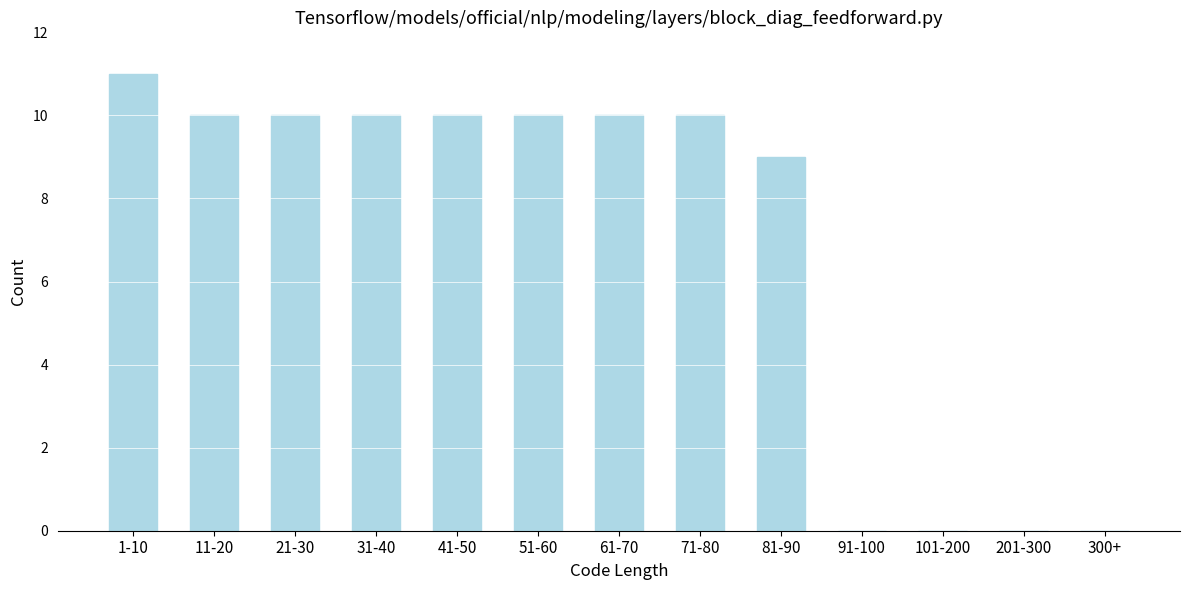

Reading left to right, extract all data points from this chart.

1-10=11	11-20=10	21-30=10	31-40=10	41-50=10	51-60=10	61-70=10	71-80=10	81-90=9	91-100=0	101-200=0	201-300=0	300+=0